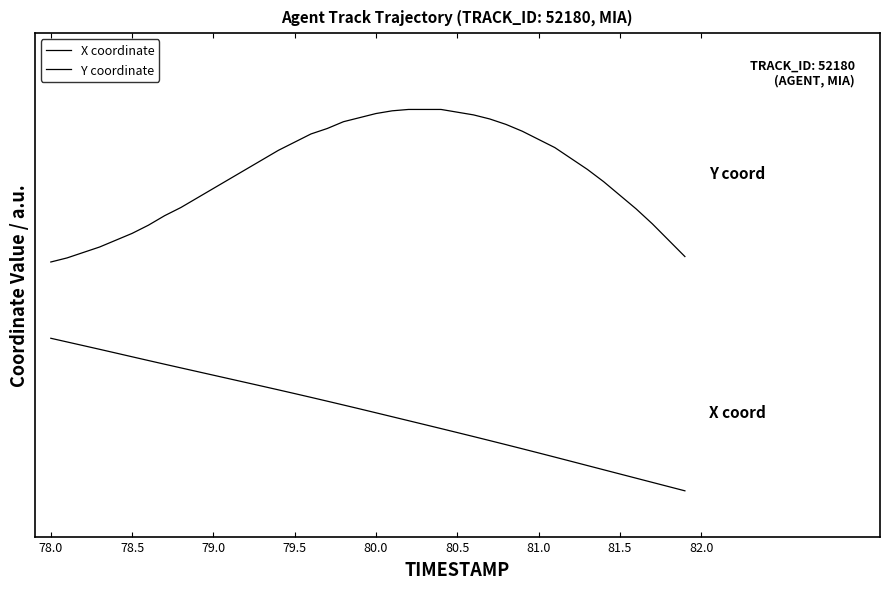

What are all the series names shown in the legend?

X coordinate, Y coordinate